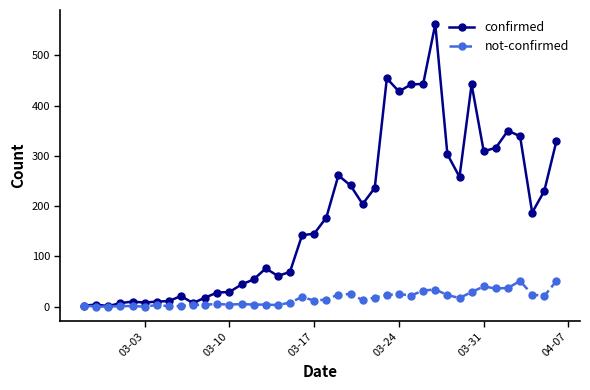

Which series has the widest spread of values?

confirmed